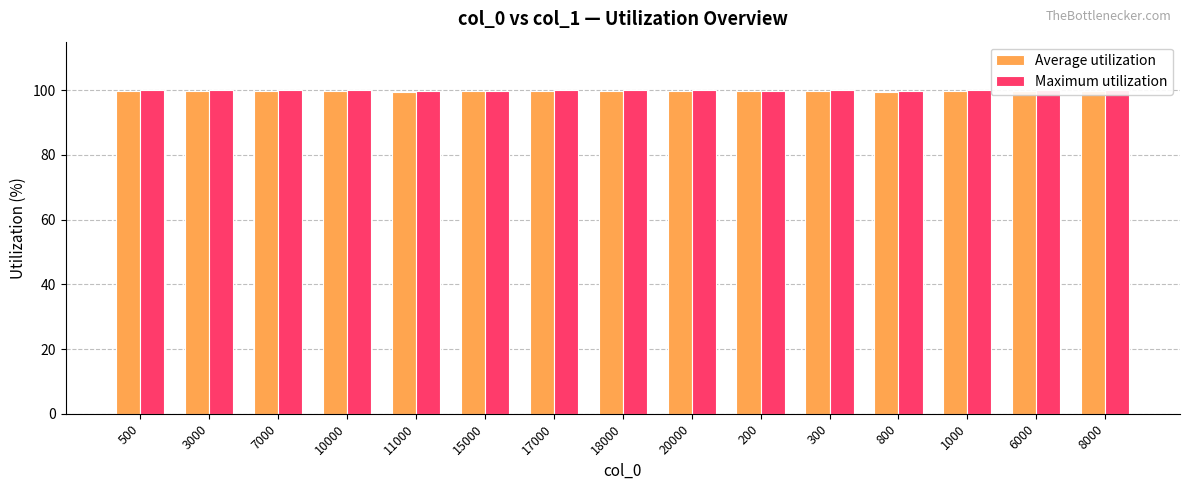

At which category is the sum across all series the highest?

18000